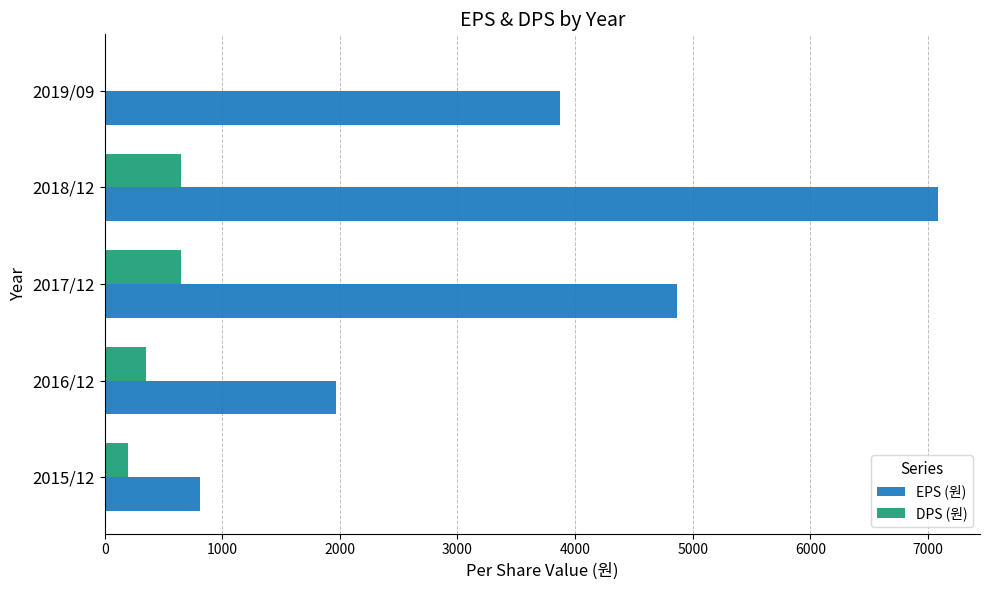

How many distinct data groups are displayed?

2